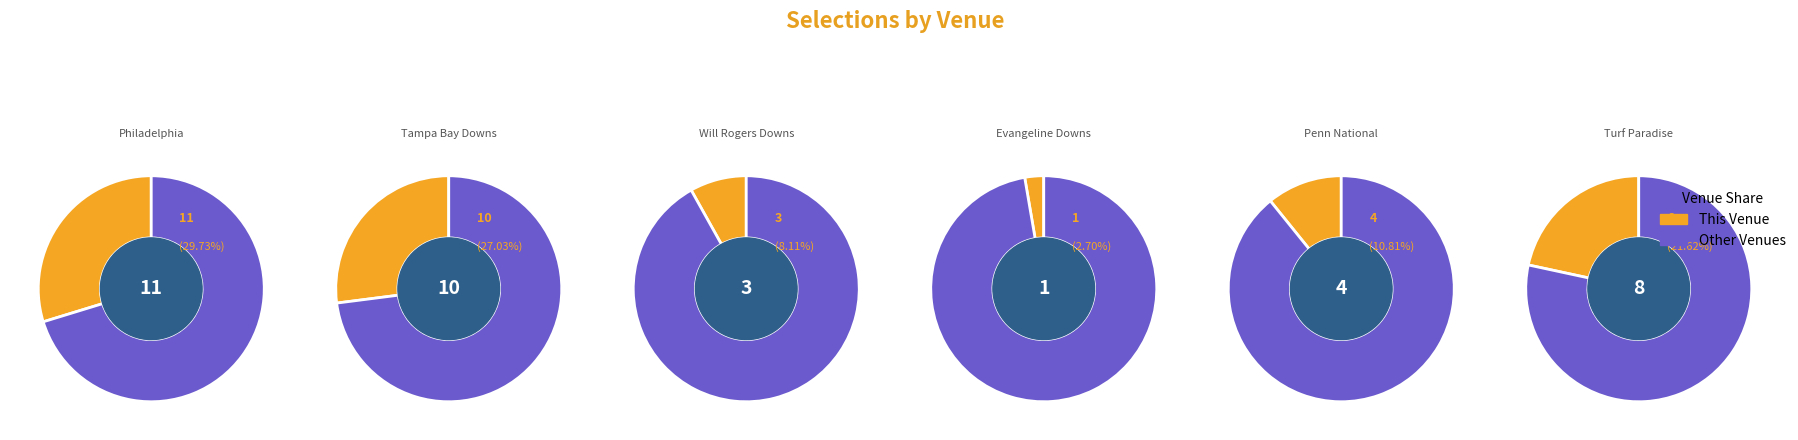

Which category has the smallest portion of the pie?

USA / Evangeline Downs (US) 27th Apr